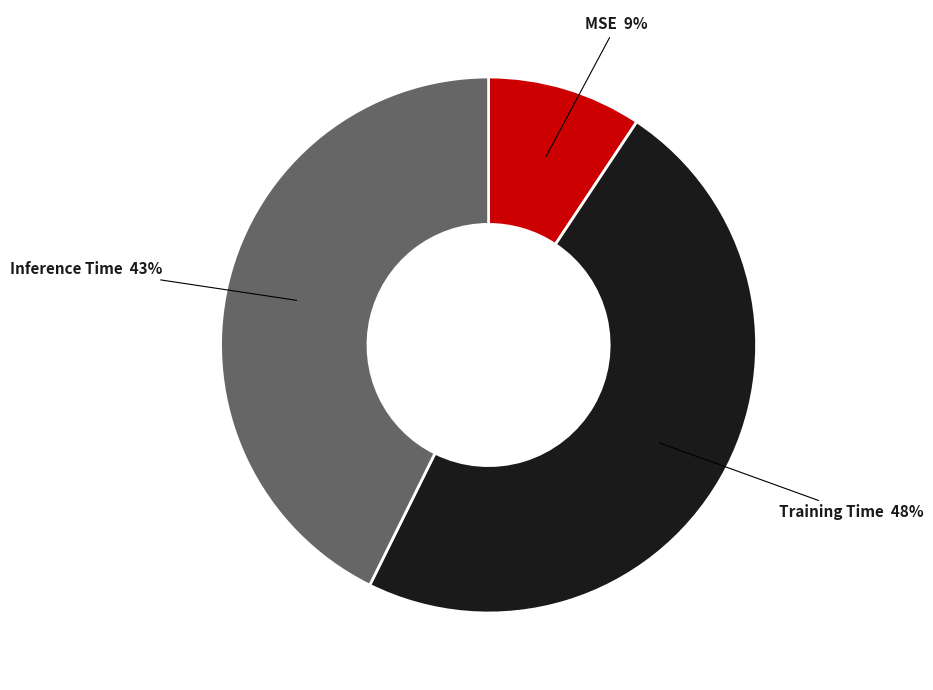

To the nearest percent, what is the difference between the largest and smallest slice percentages?

39%